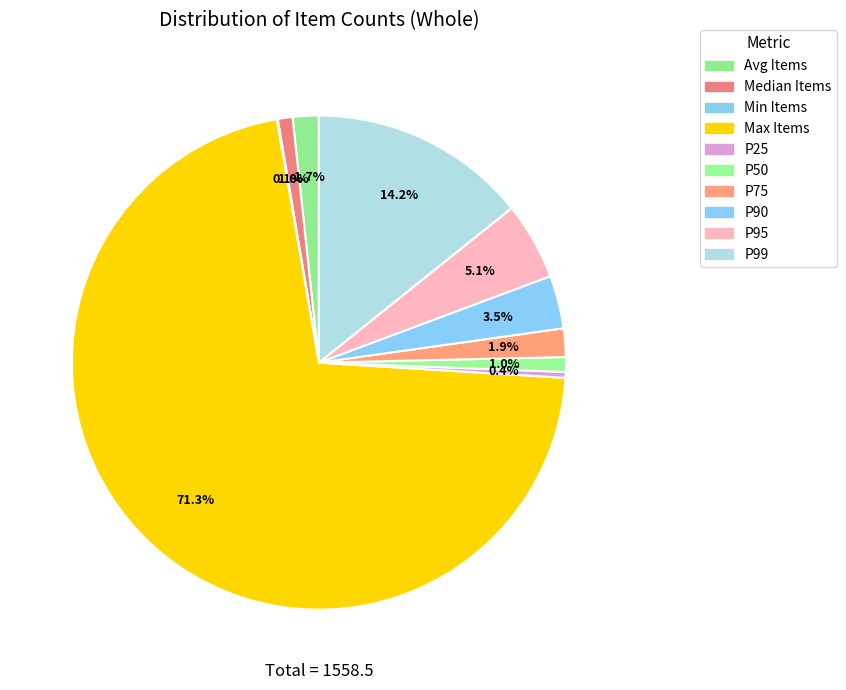

What percentage is the P99 slice, to the nearest percent?

14%